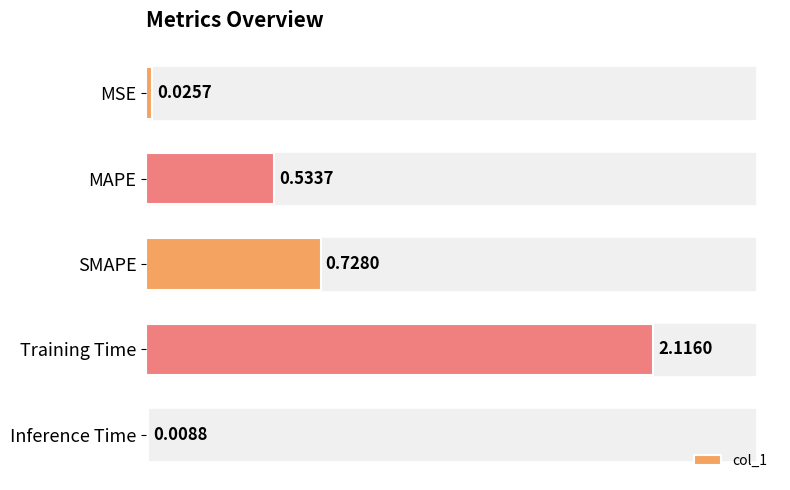

What is the label of the 4th bar from the bottom?

MAPE